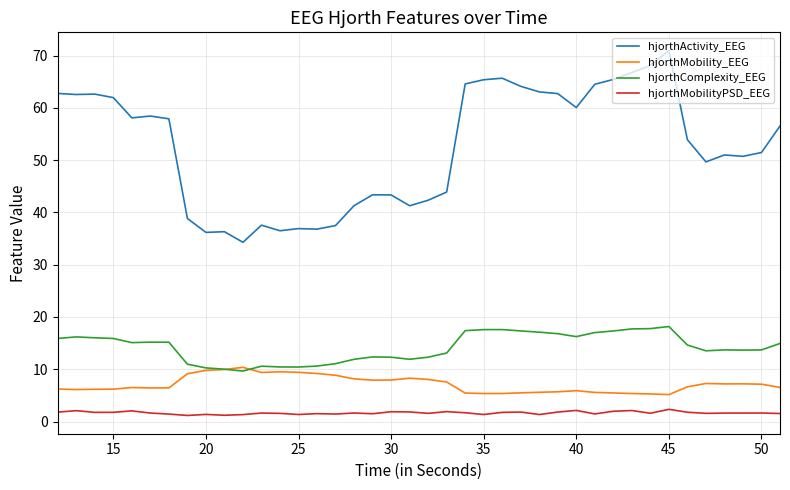

How many categories are shown in the chart?

40